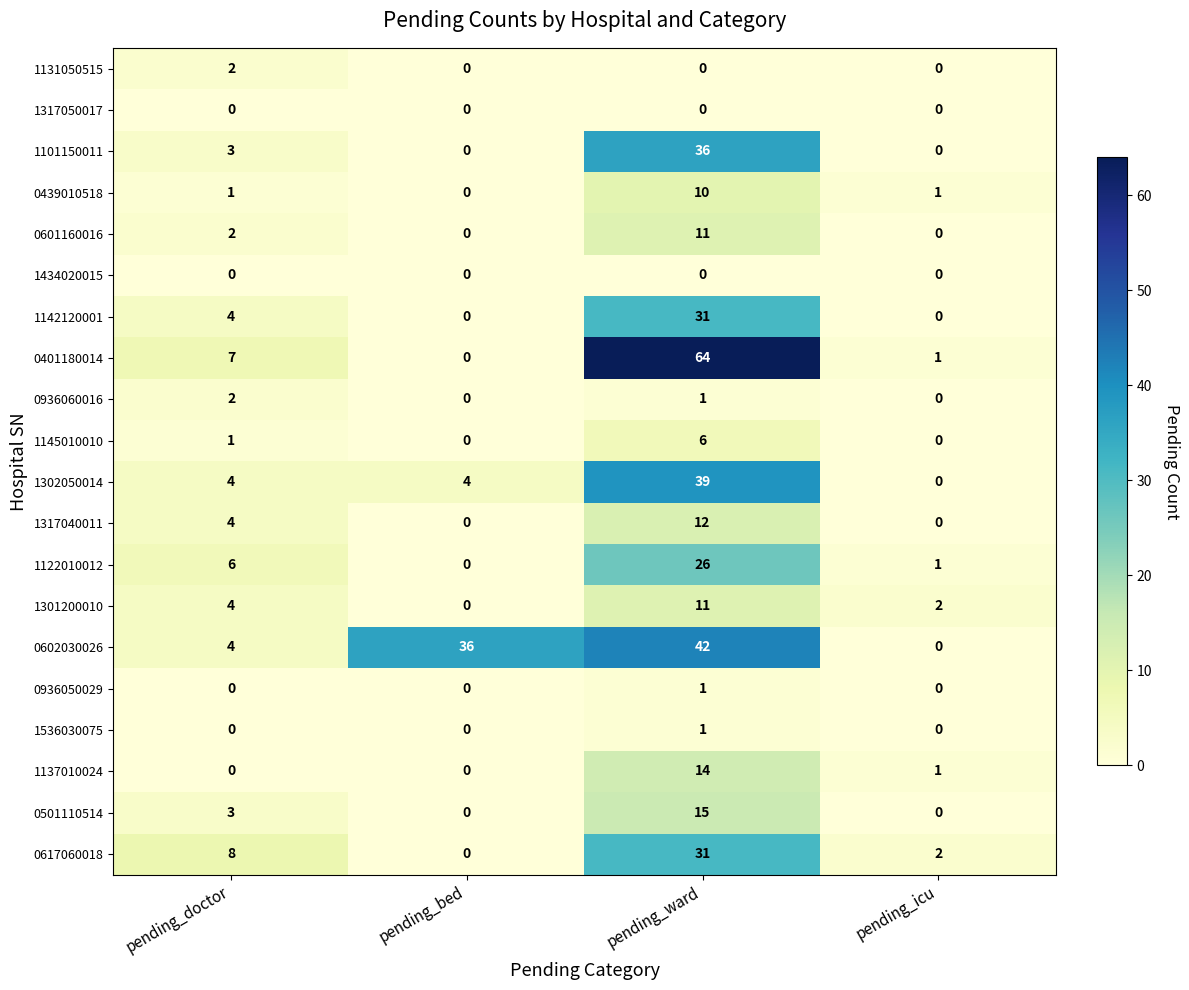

How many 1536030075 values are between 0 and 1?

4